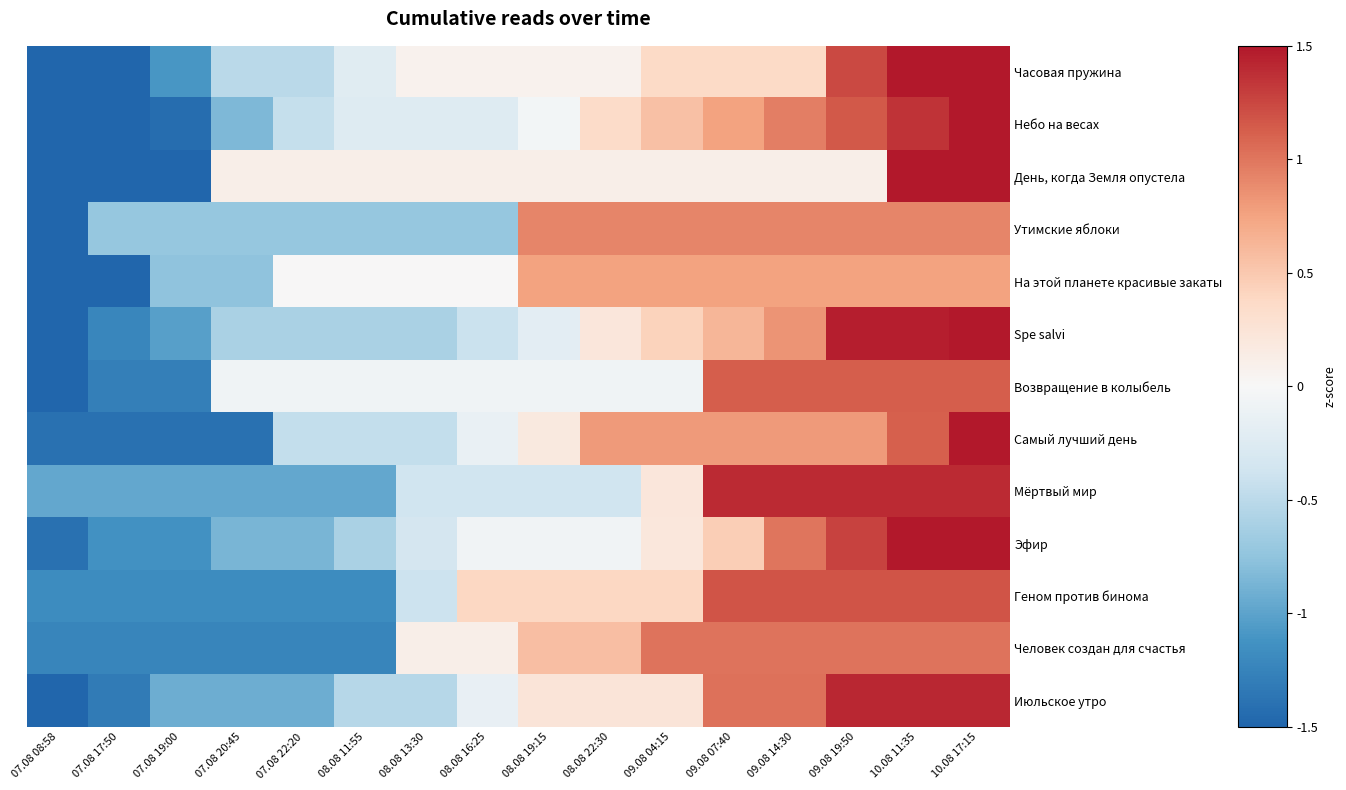

What is the spread (max minus min) of values at 09.08 07:40?

1.3